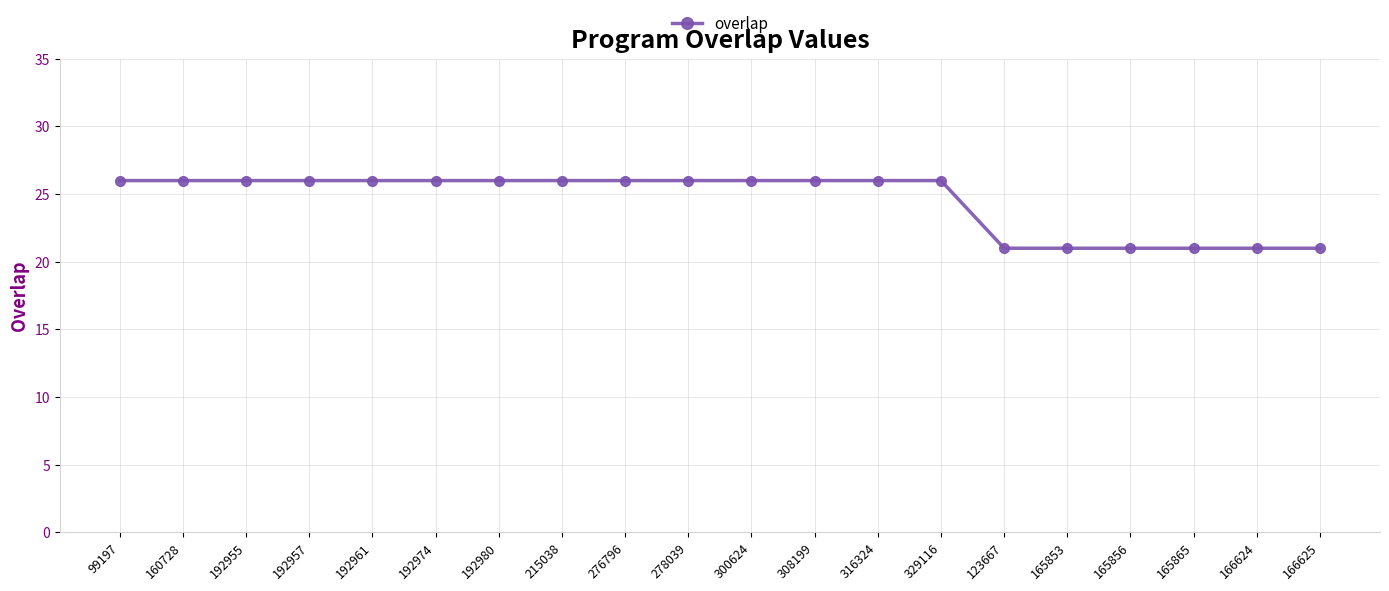

Is this an area chart (filled region under the line)?

No